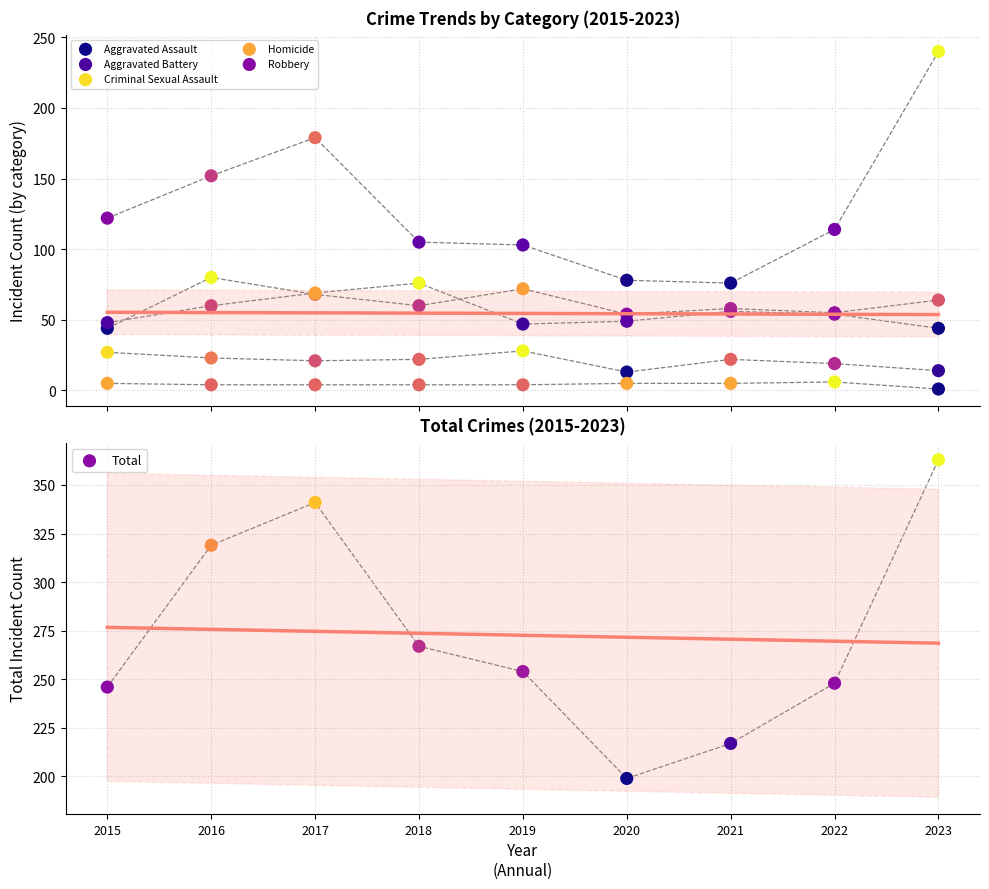

What is the total value across all series at 2018?

534